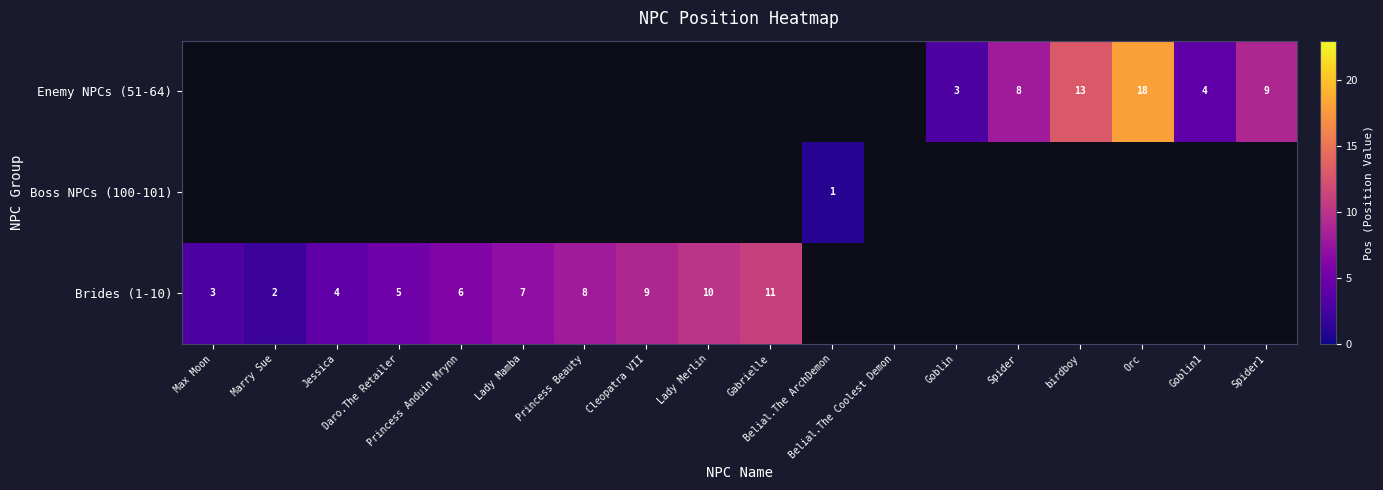

Rank the series at Jessica from highest to lowest value.

Brides (1-10), Boss NPCs (100-101), Enemy NPCs (51-64)